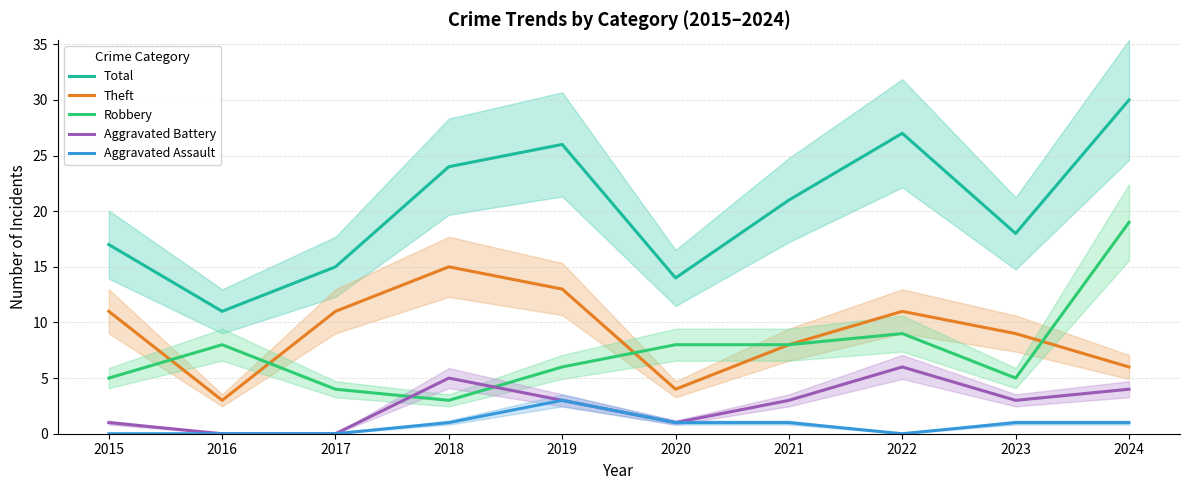

What is the sum of all Robbery values?

75